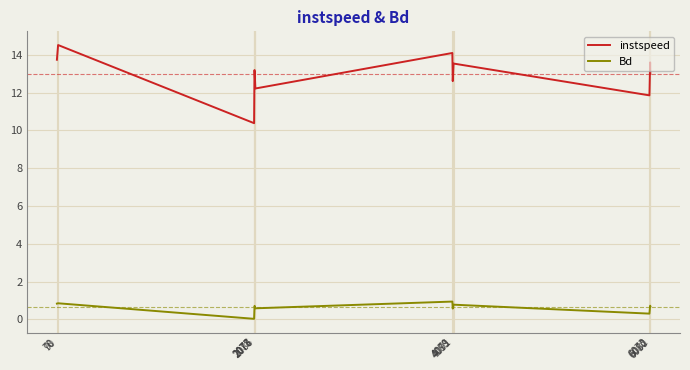

What is the total value across all series at 6082?

13.7